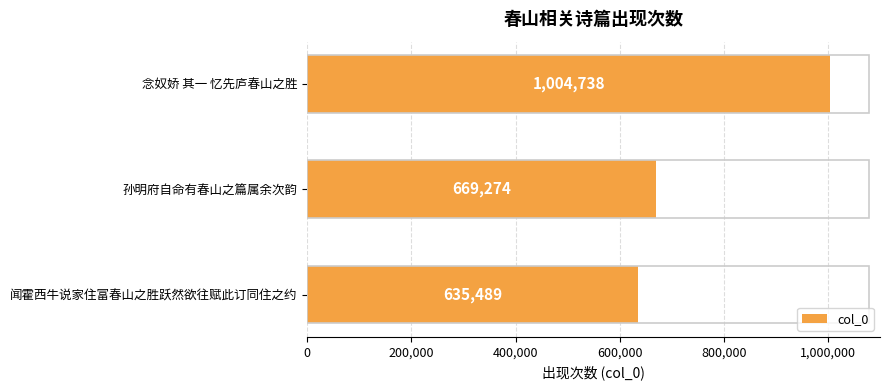

What is the difference between the maximum and minimum values?

369249